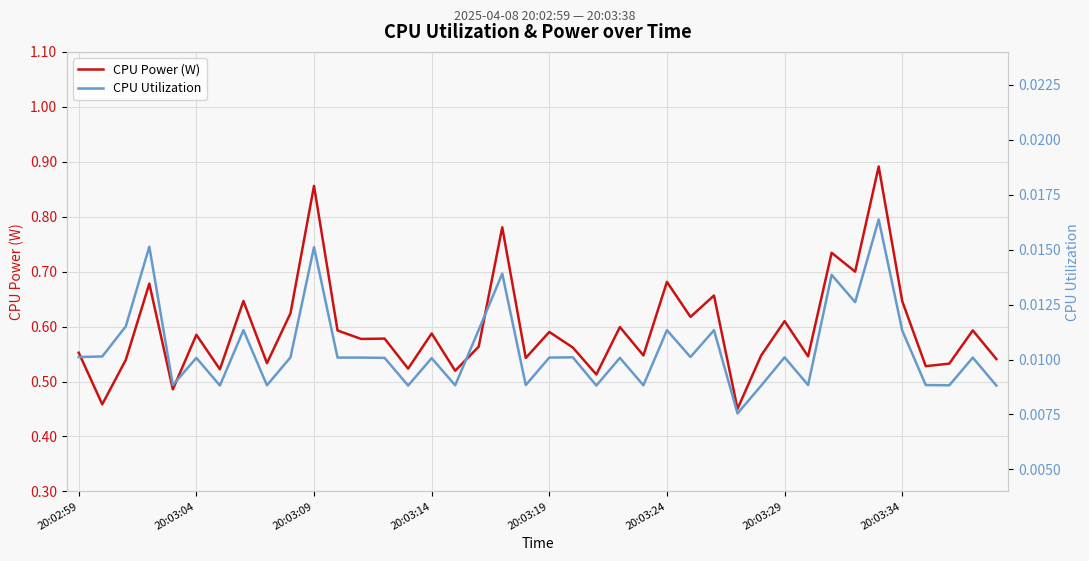

Count the number of categories in the chart.

40